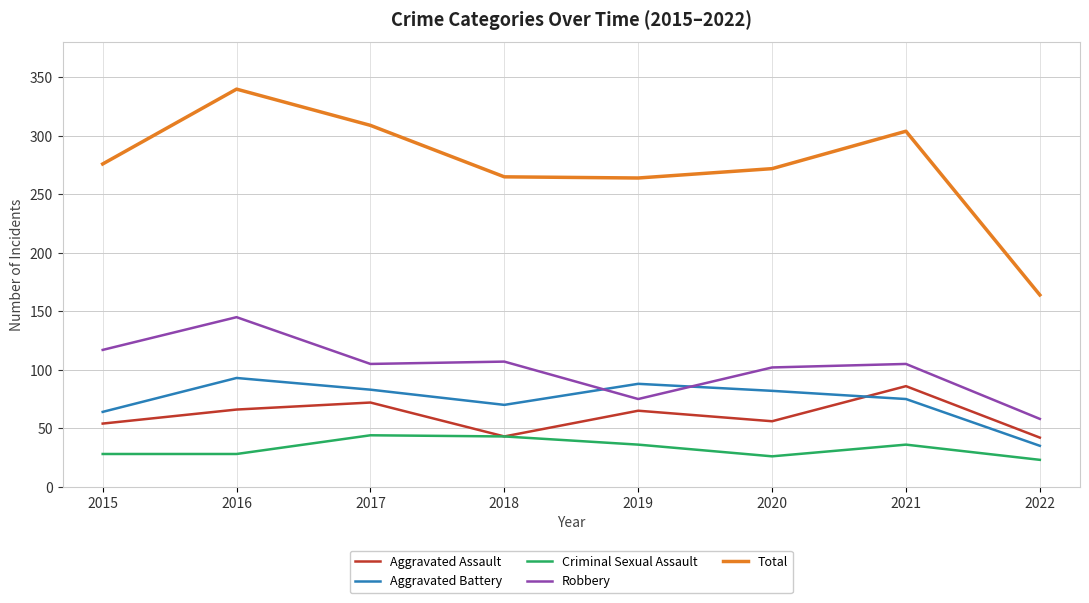

What is the sum of all Aggravated Battery values?

590